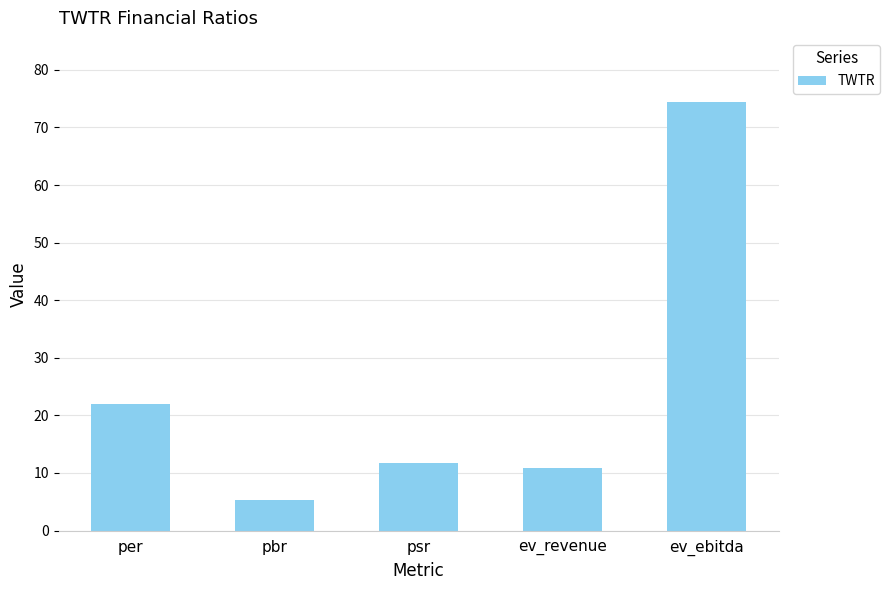

Reading left to right, extract all data points from this chart.

per=21.9	pbr=5.2	psr=11.8	ev_revenue=10.9	ev_ebitda=74.4